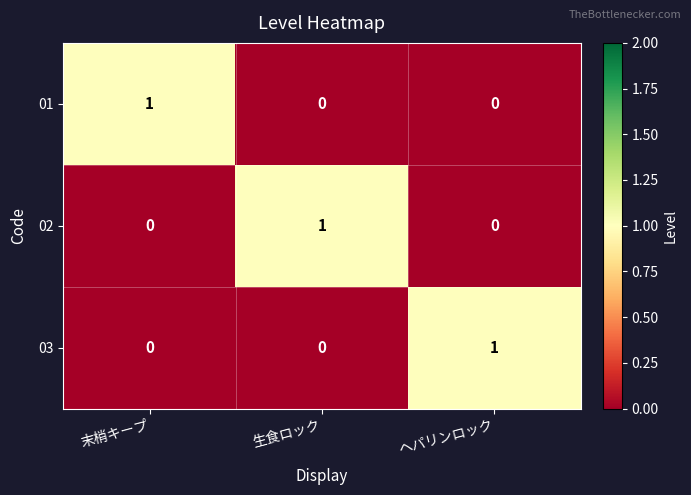

At how many categories does at least one series exceed 0?

3